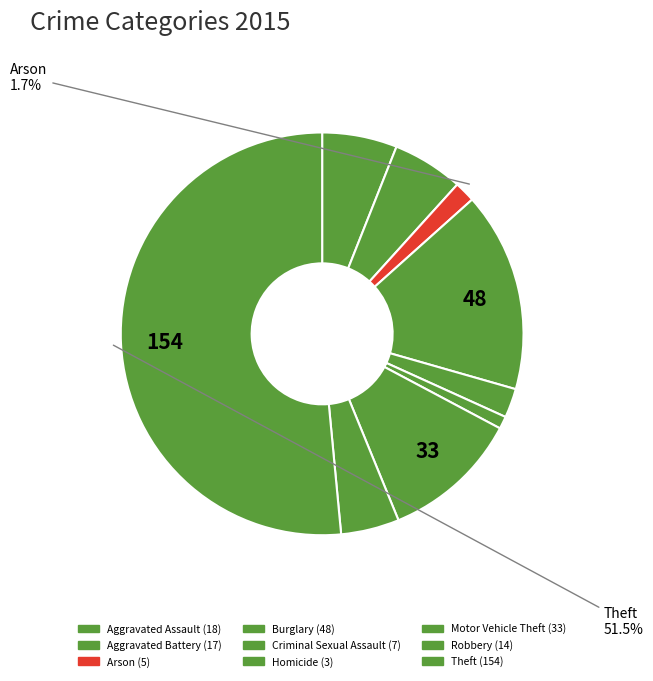

To the nearest percent, what is the difference between the largest and smallest slice percentages?

51%